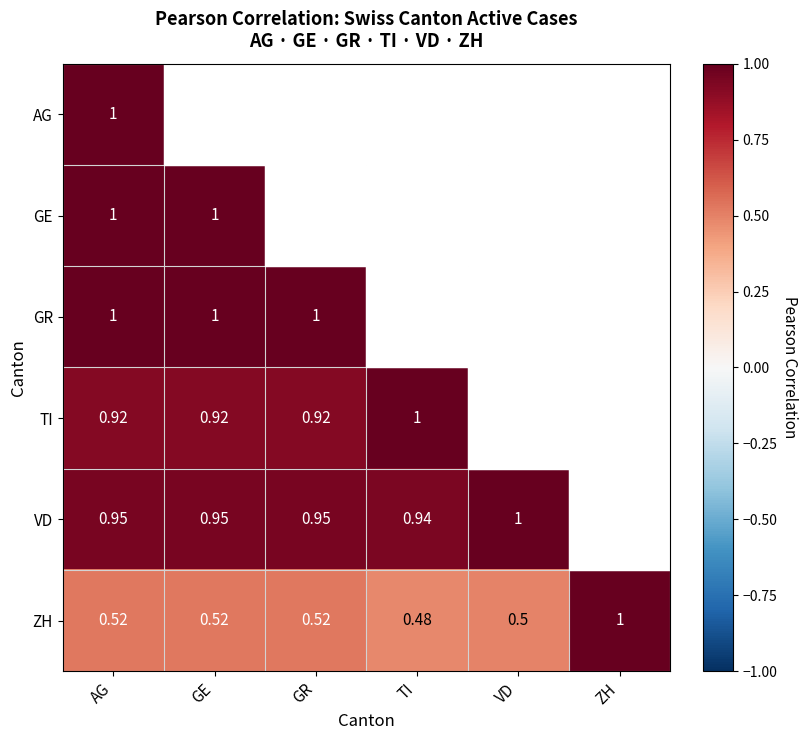

At how many categories does at least one series exceed 0?

6